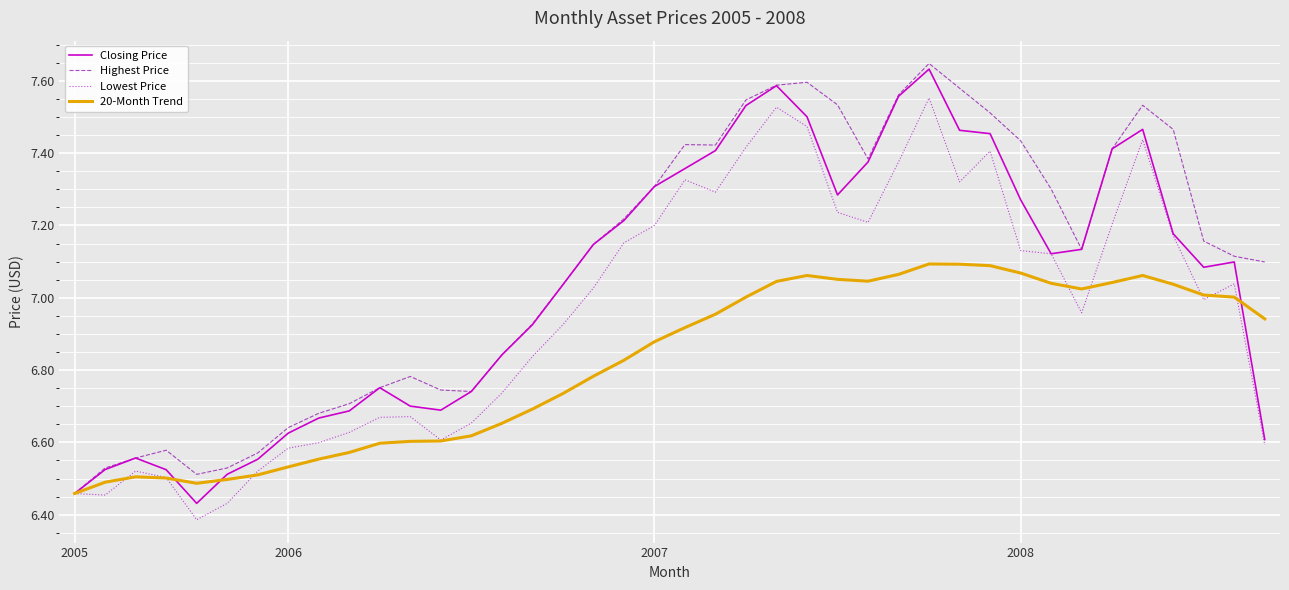

Rank the series by their average value, from highest to lowest.

Highest Price, Closing Price, Lowest Price, 20-Month Trend